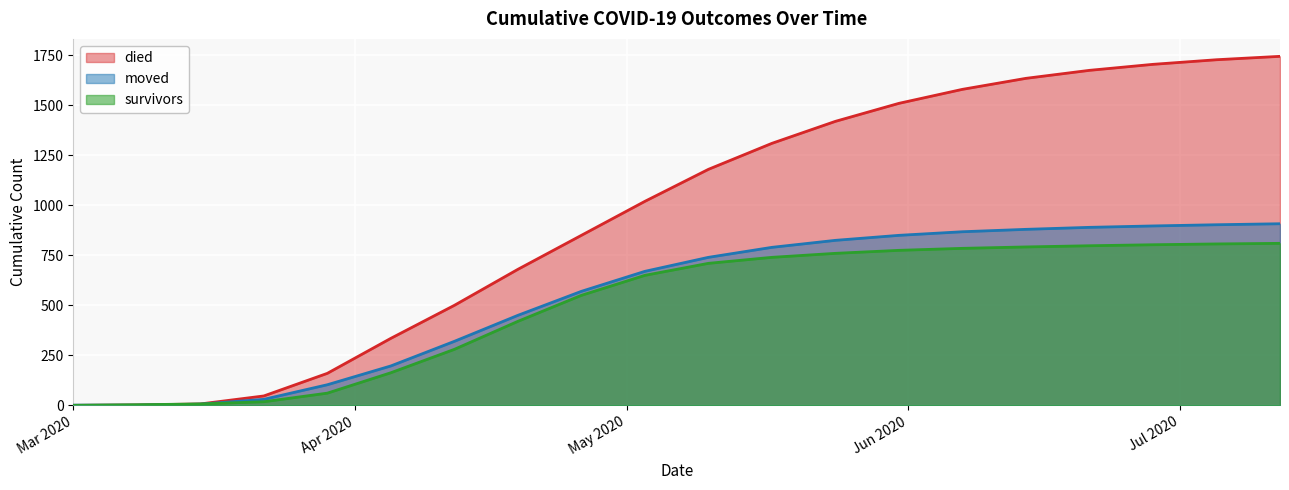

What position from the right is 2020-03-22?

17